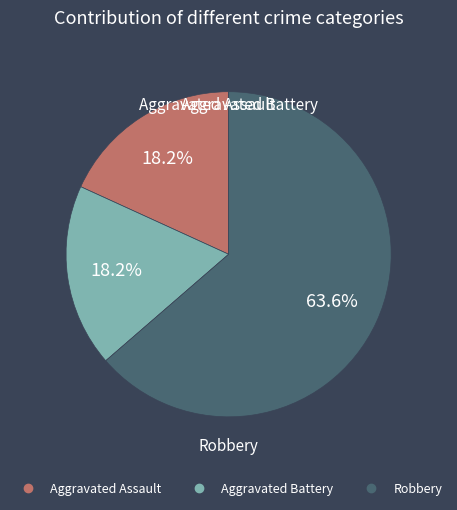

Count the number of slices in the pie.

3